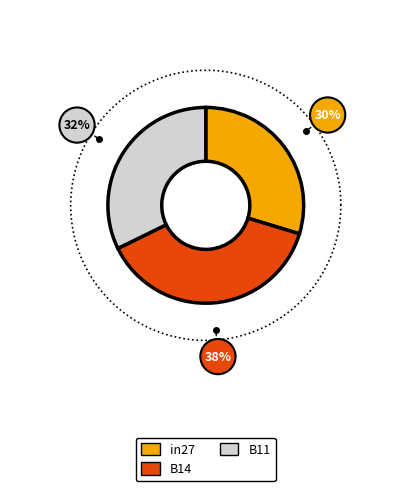

Is the sum of B14 and in27 greater than half?

Yes